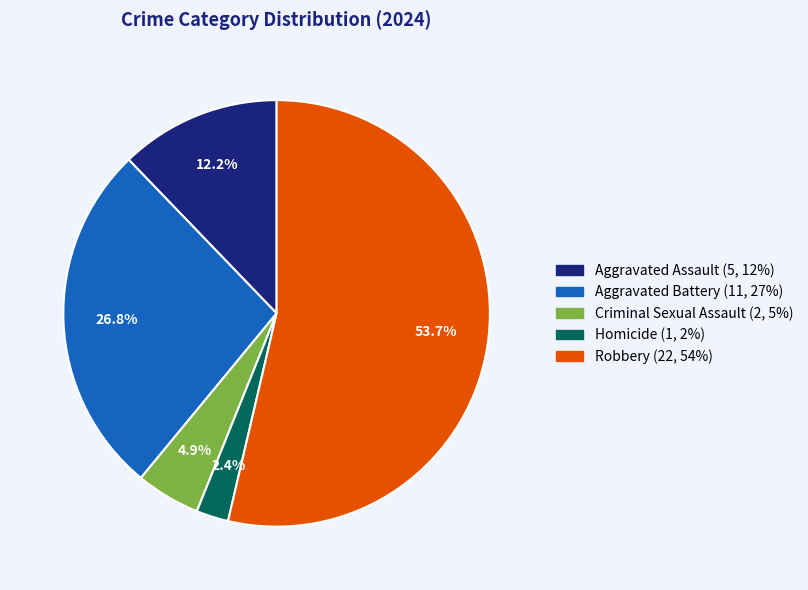

Is there any slice that represents more than half of the pie?

Yes